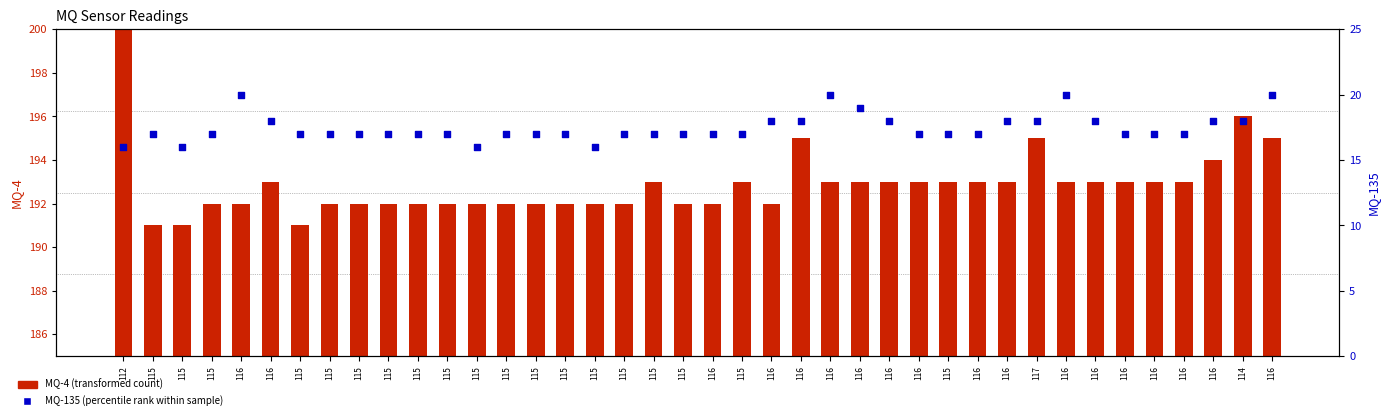

What are all the series names shown in the legend?

MQ-4, MQ-135